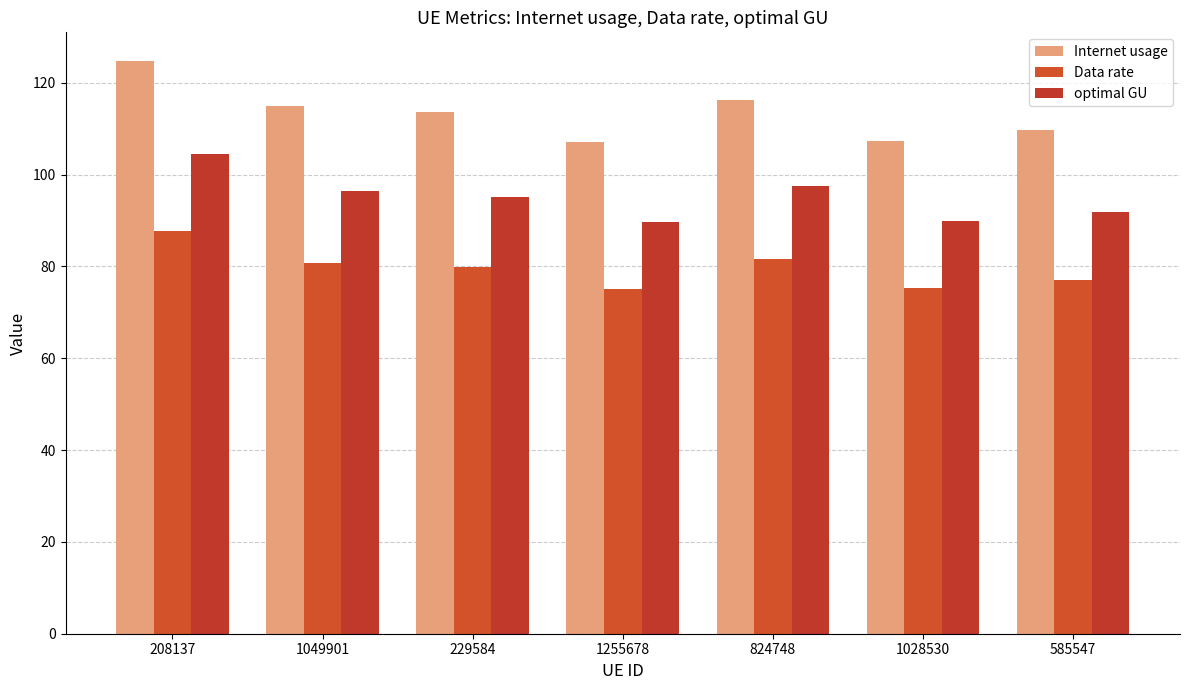

Reading left to right, list all the values displayed in this chart.

Internet usage: 208137=124.8	1049901=115.0	229584=113.6	1255678=107.1	824748=116.3	1028530=107.4	585547=109.7
Data rate: 208137=87.6	1049901=80.8	229584=79.8	1255678=75.2	824748=81.7	1028530=75.4	585547=77.1
optimal GU: 208137=104.6	1049901=96.4	229584=95.2	1255678=89.7	824748=97.4	1028530=90.0	585547=92.0